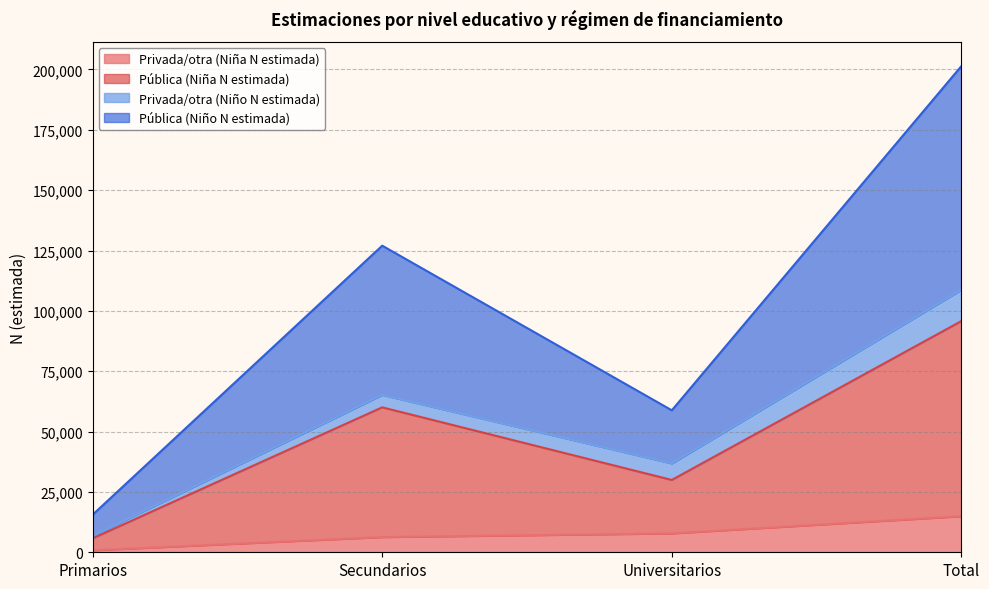

Is it true that Privada/otra (Niña N estimada) equals 6291 at Secundarios?

True